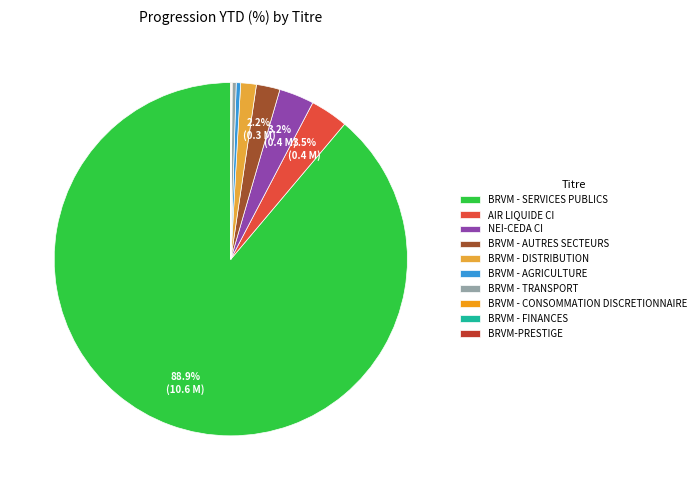

Is the sum of BRVM - AUTRES SECTEURS and BRVM - TRANSPORT greater than half?

No